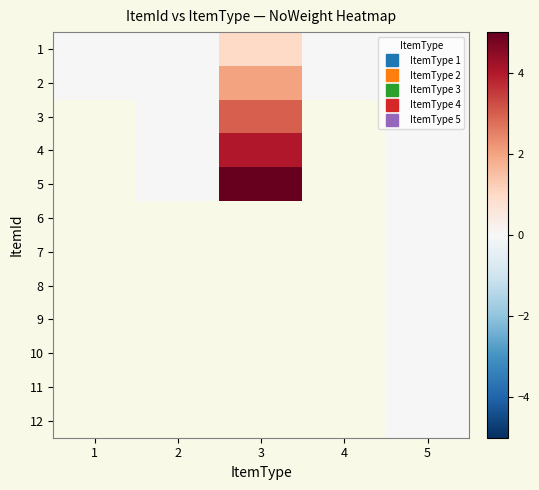

What is the highest value of the 1 series?

1.0